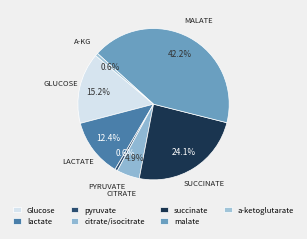

Which category has the smallest portion of the pie?

pyruvate